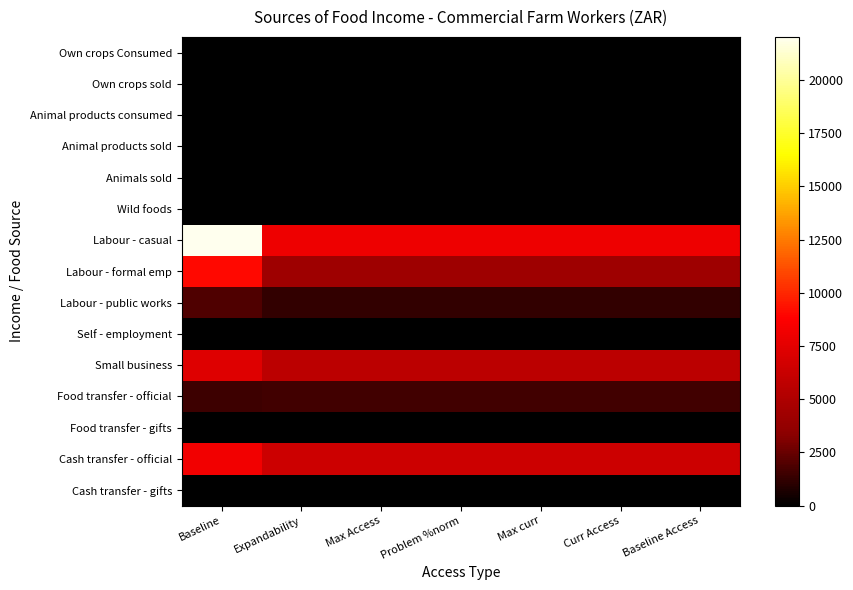

What is the spread (max minus min) of values at Max curr?

8047.5